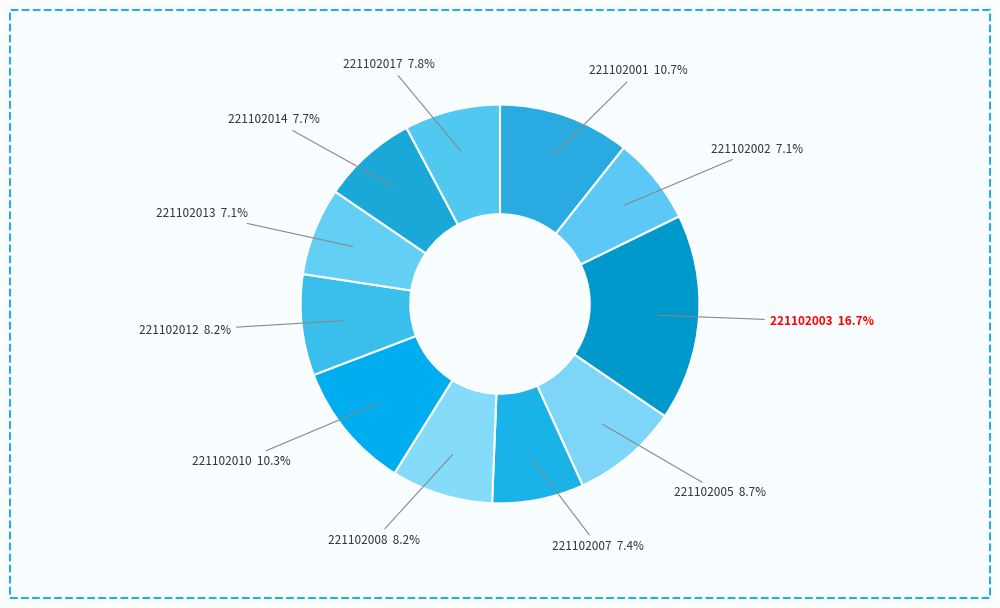

To the nearest percent, what is the difference between the largest and smallest slice percentages?

10%